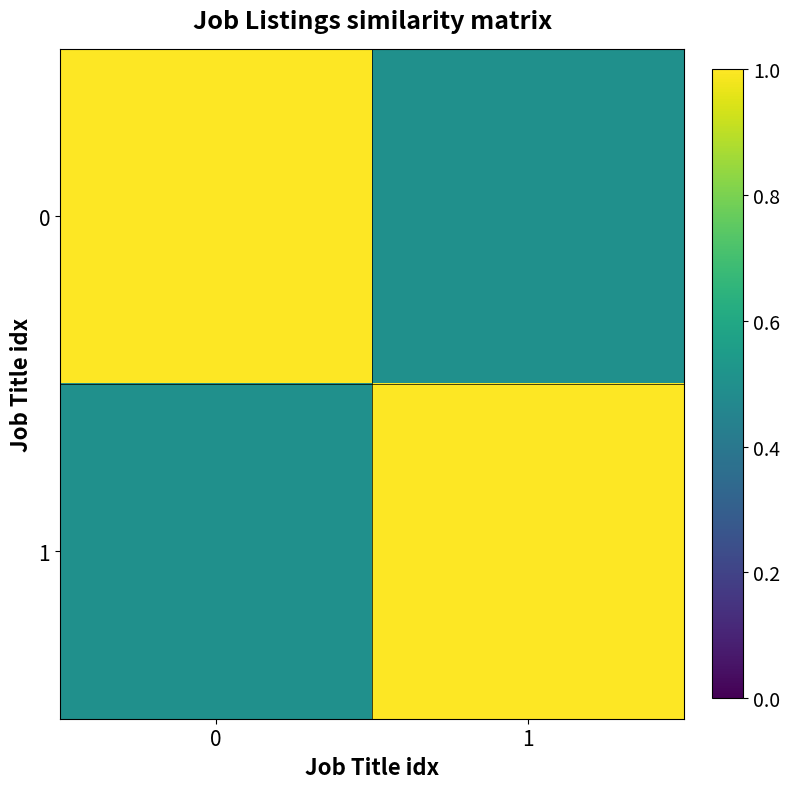

Reading left to right, what are all the values shown in this chart?

0: 0=1.0	1=0.5
1: 0=0.5	1=1.0